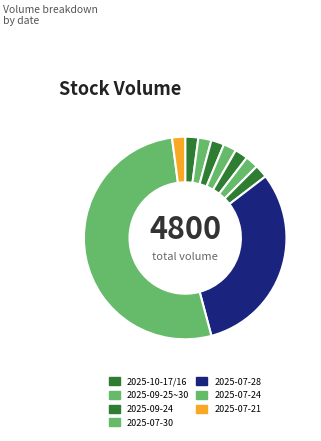

Count the number of slices in the pie.

10